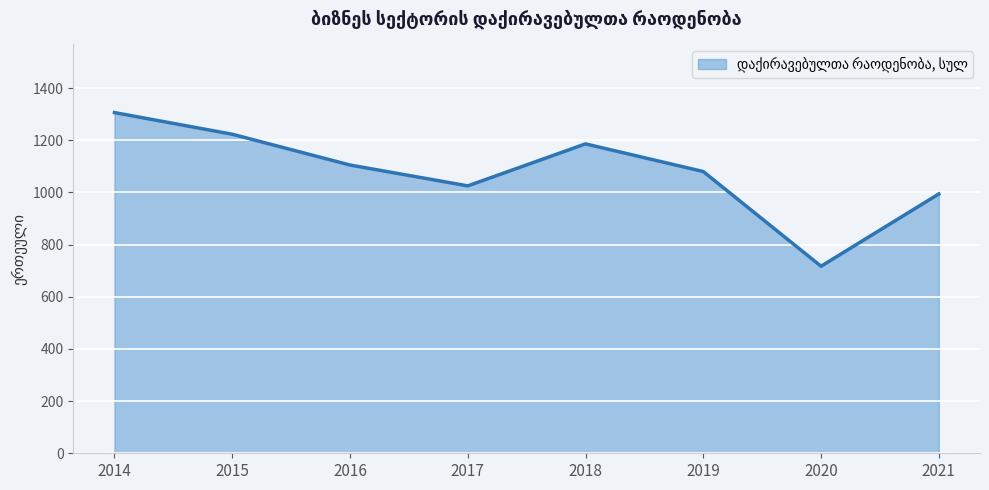

True or false: the data has more than 0 interior local peaks.

True